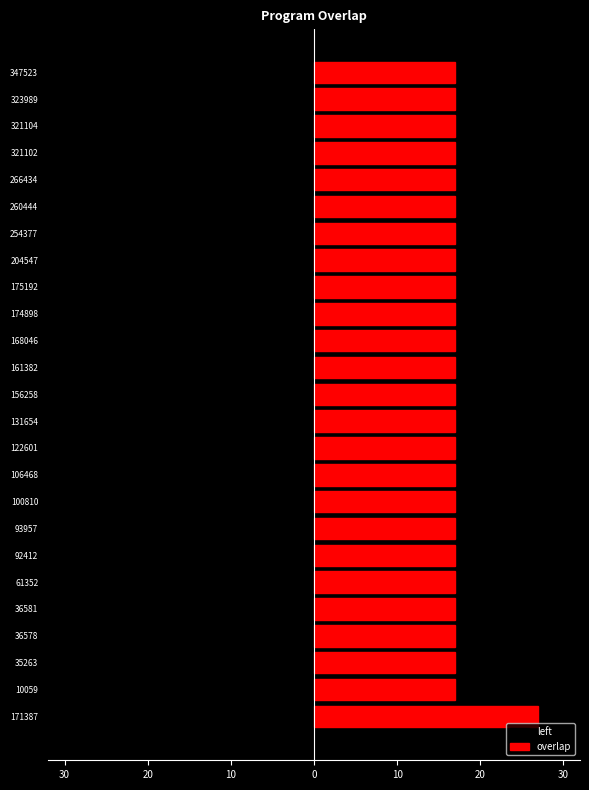

What are all the series names shown in the legend?

left, overlap